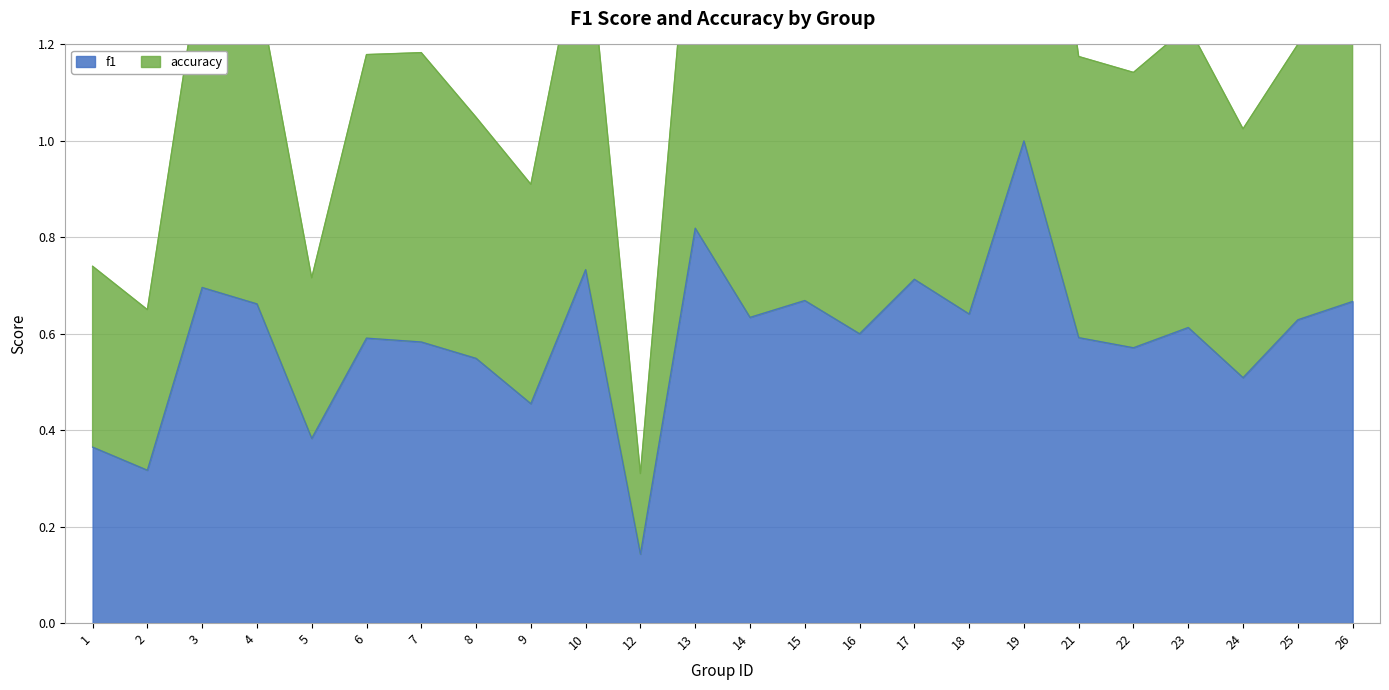

True or false: accuracy and f1 cross at least once.

False